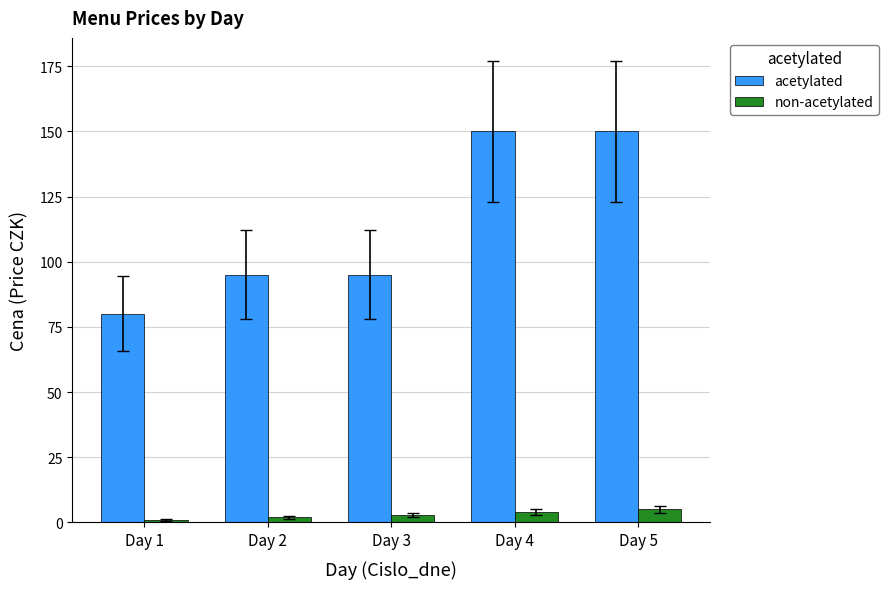

The value of acetylated at Day 4 is 238. True or false?

False